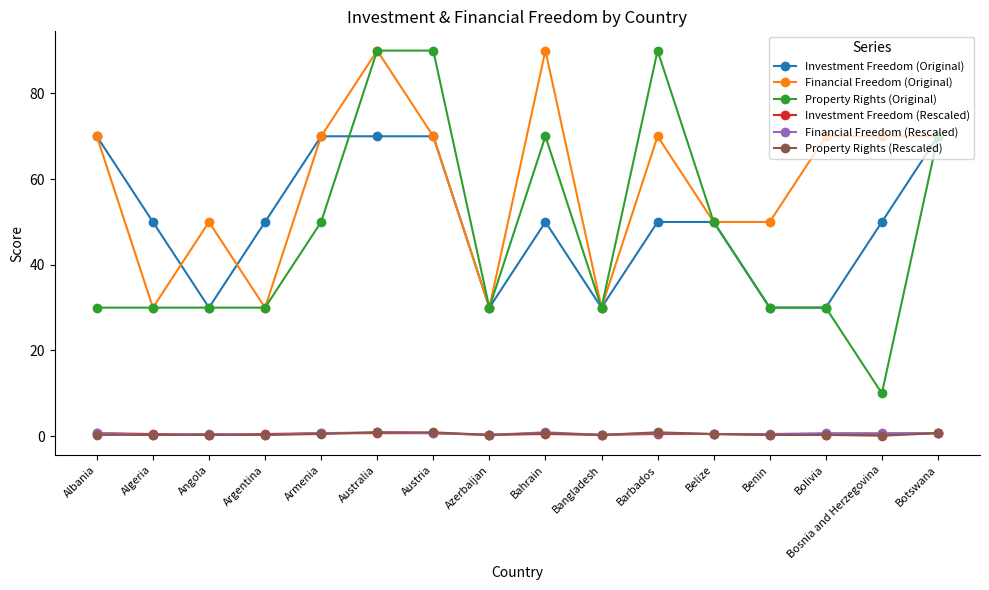

True or false: Financial Freedom (Original) and Property Rights (Rescaled) intersect in this chart.

False